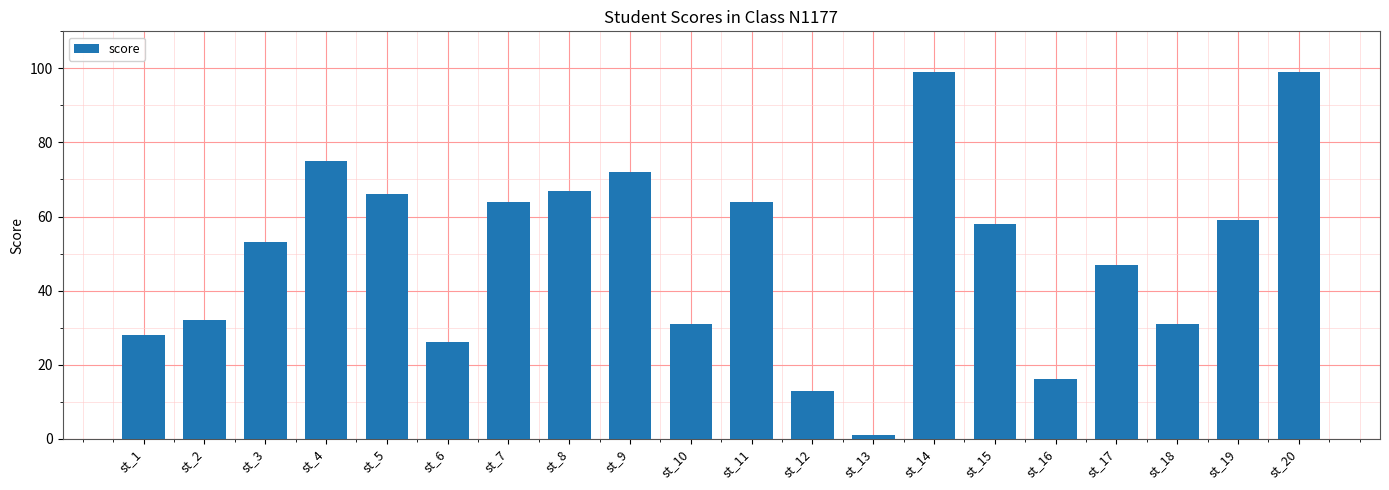

What is the change in value from st_4 to st_17?

-28